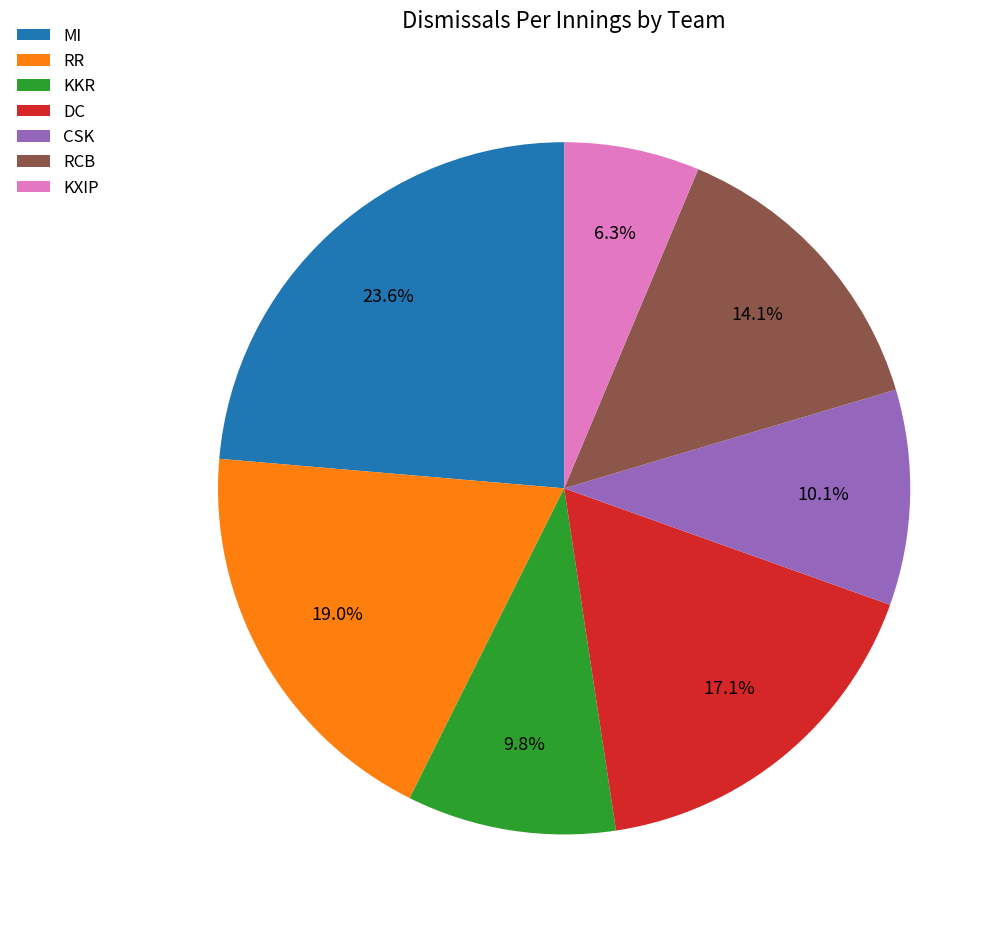

True or false: KKR accounts for 22% of the total.

False